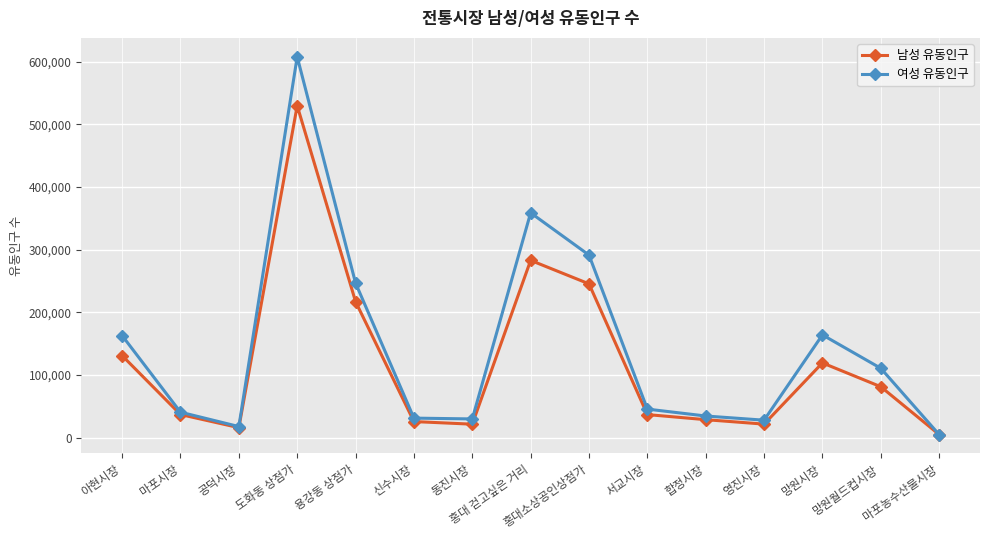

What is the average value of the 여성 유동인구 series?

144853